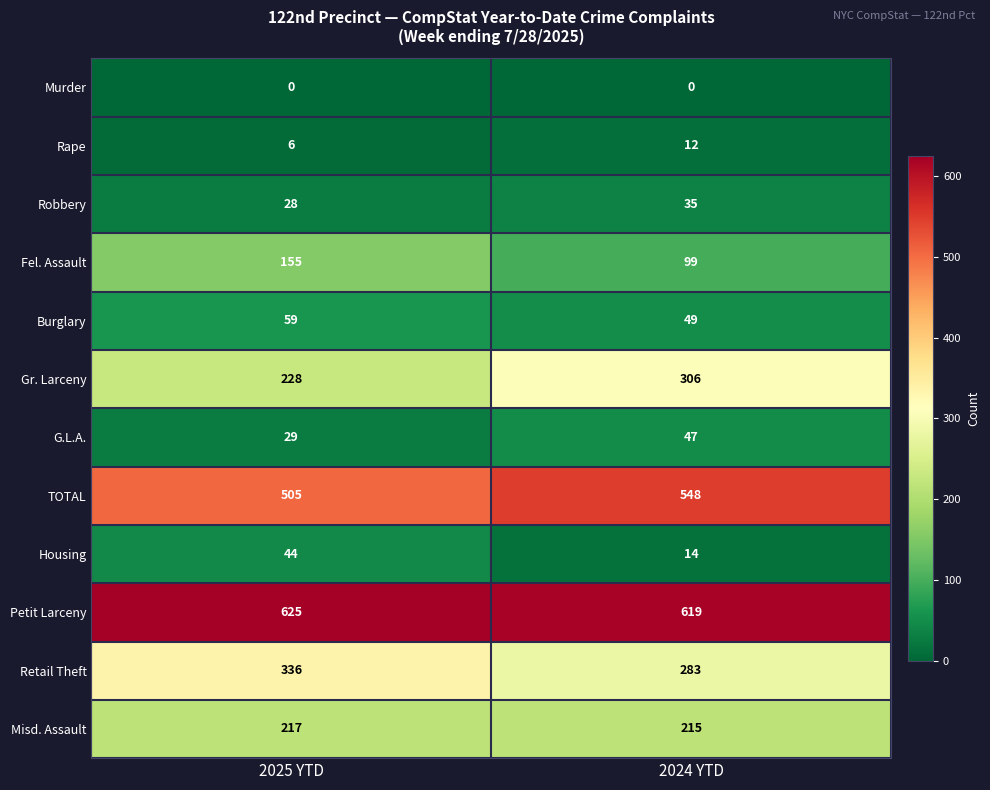

At how many categories does at least one series exceed 323?

2